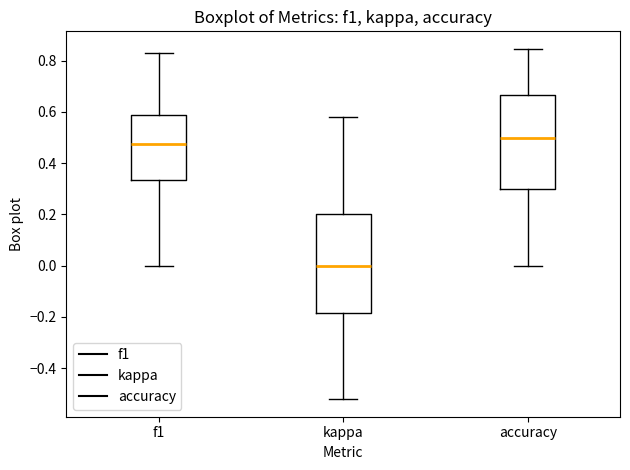

Where does the upper whisker of the box for f1 end on the y-axis? The values are not printed on the chart, so give them approximately, as read against the axis.

0.82